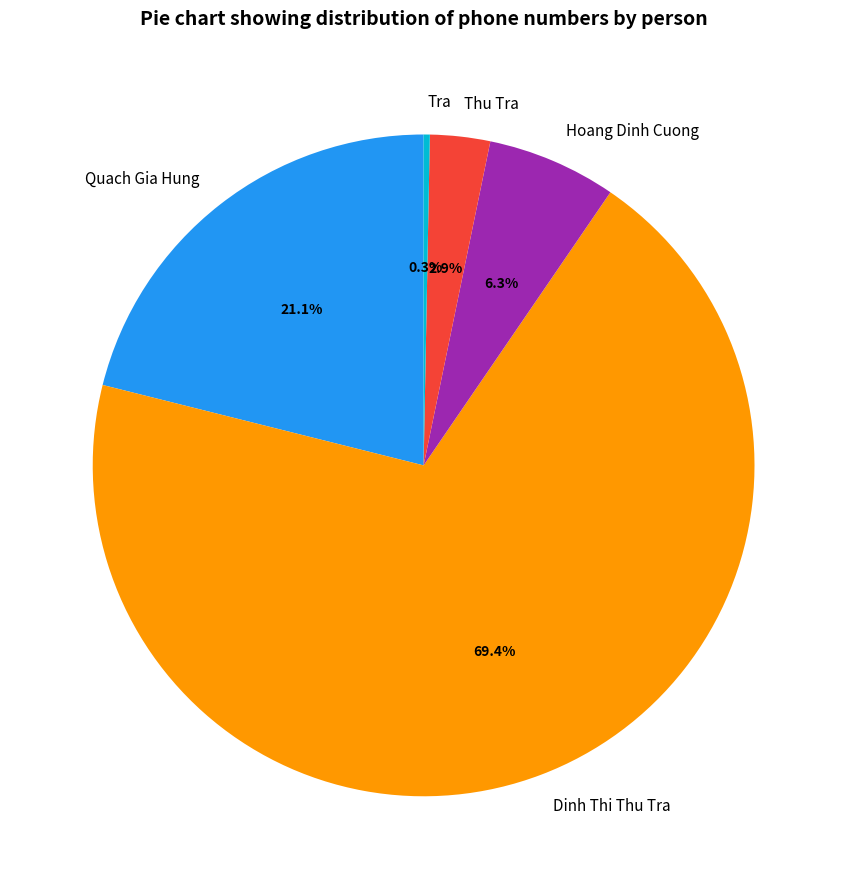

Approximately how many times larger is the value at Hoang Dinh Cuong compared to Quach Gia Hung?

0.3